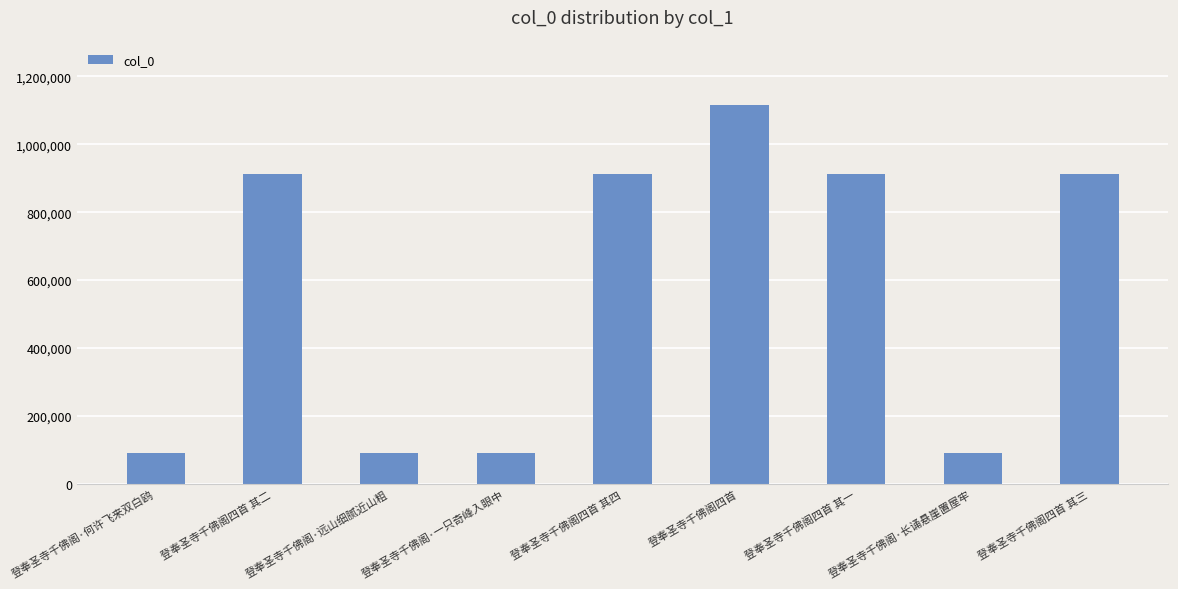

True or false: the data shows 91552 at 登奉圣寺千佛阁·长诵悬崖置屋牢.

True